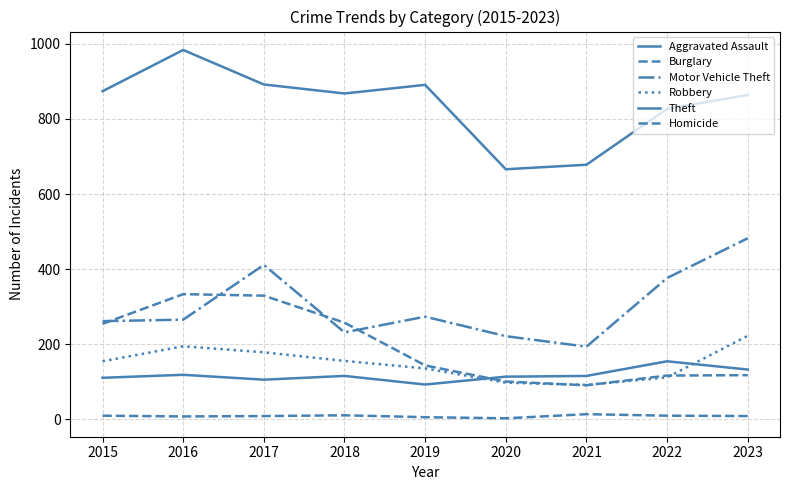

The Burglary series shows 329 at 2017. True or false?

True